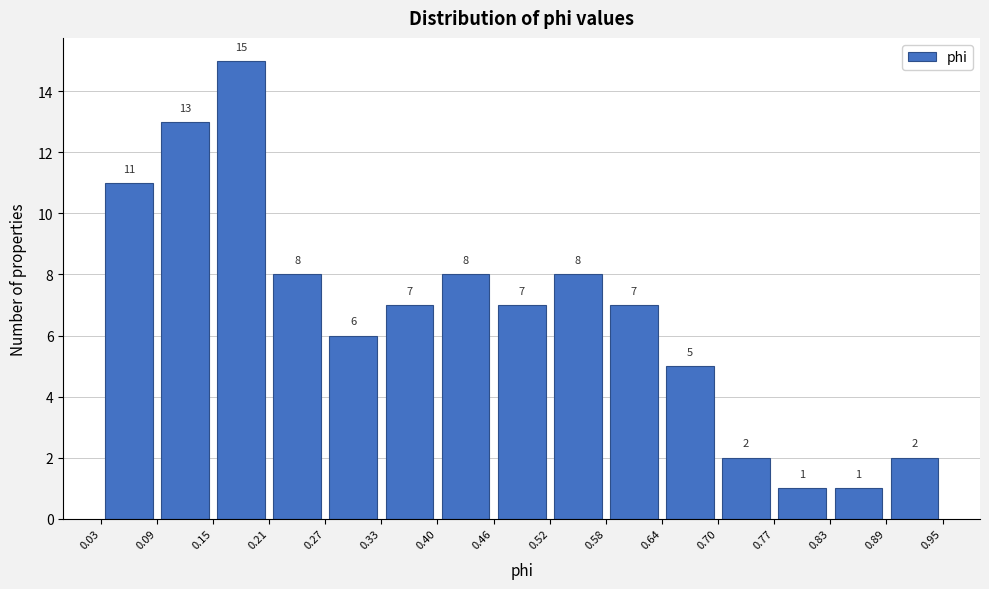

Which range on the x-axis has the tallest bar?

0.15 to 0.21